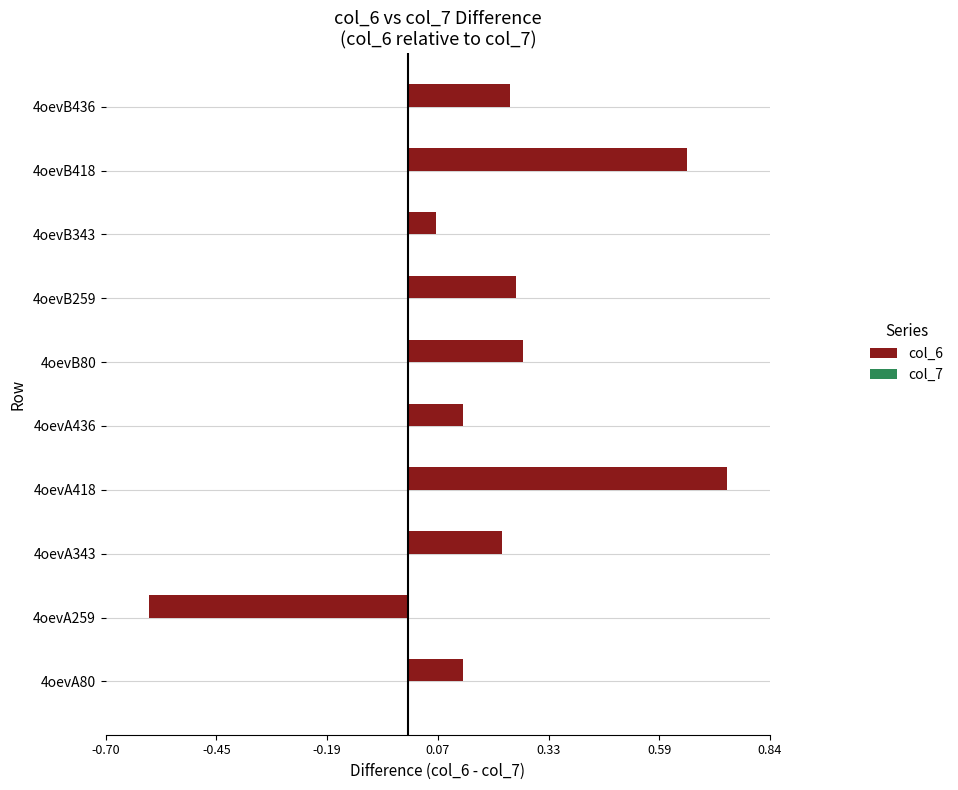

At which label is the value closest to 0?

4oevB343